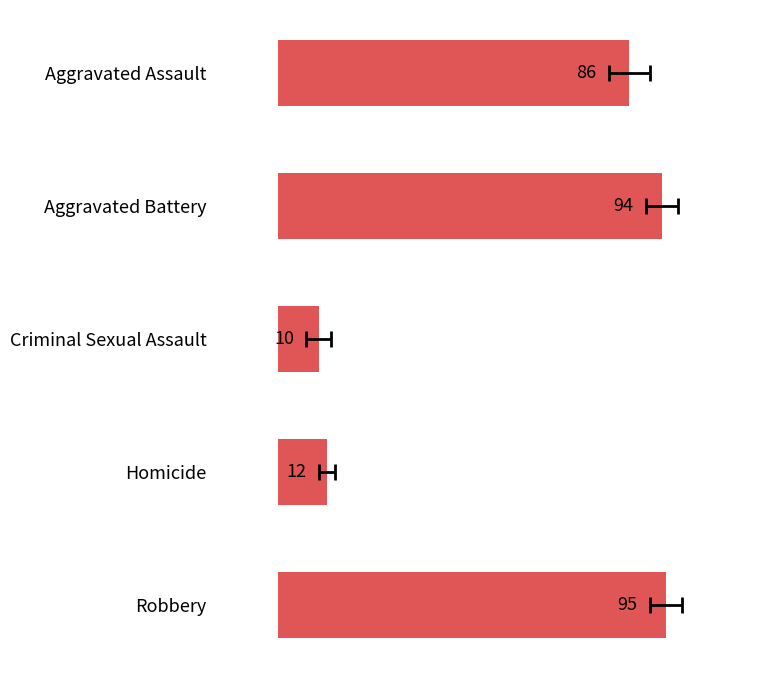

Reading left to right, extract all data points from this chart.

86	94	10	12	95